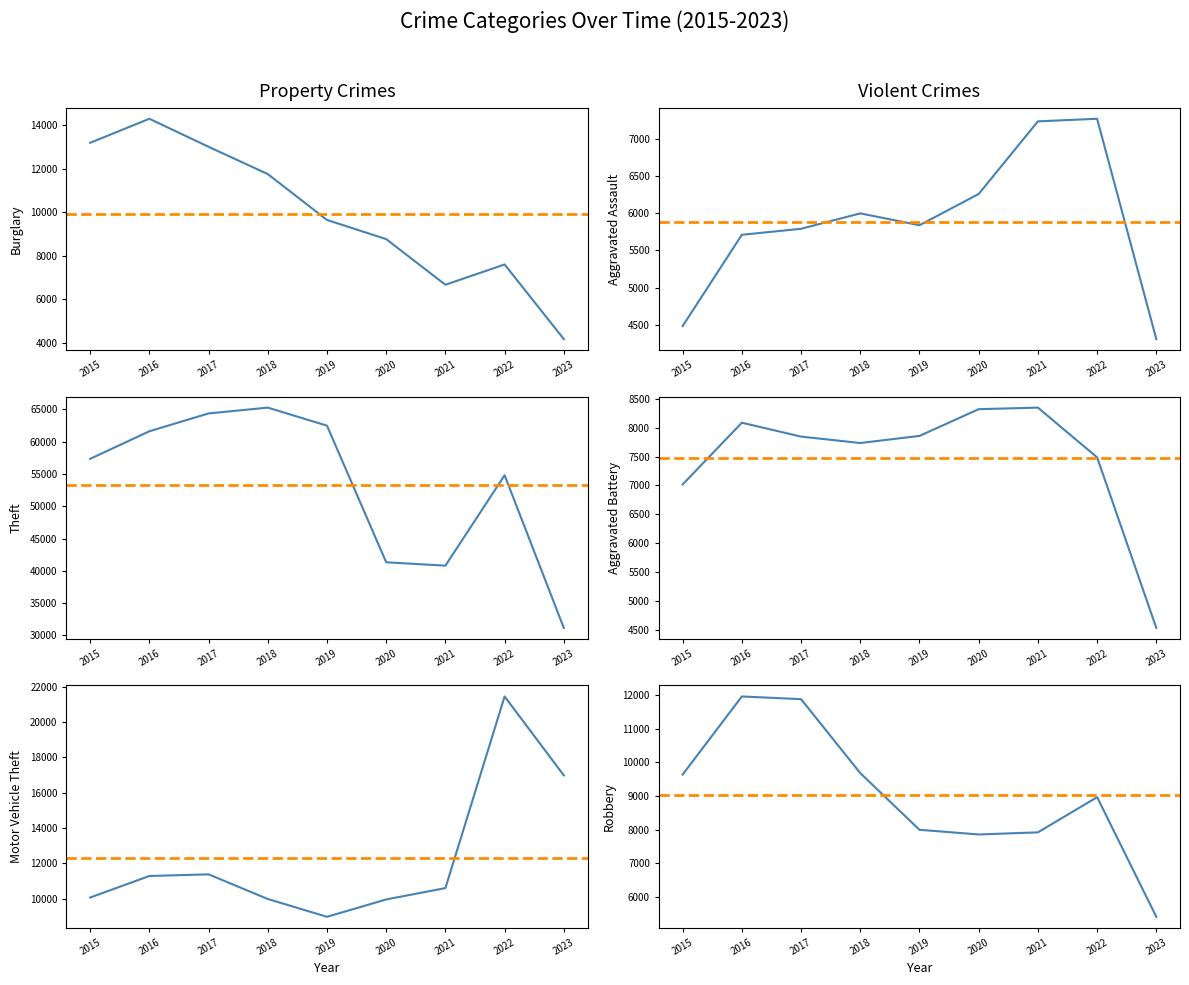

Reading left to right, list all the values displayed in this chart.

Burglary: 2015=13184	2016=14289	2017=13001	2018=11747	2019=9638	2020=8757	2021=6659	2022=7592	2023=4161
Aggravated Assault: 2015=4480	2016=5712	2017=5793	2018=6001	2019=5841	2020=6263	2021=7243	2022=7278	2023=4304
Theft: 2015=57350	2016=61621	2017=64384	2018=65286	2019=62491	2020=41320	2021=40797	2022=54808	2023=31144
Aggravated Battery: 2015=7018	2016=8085	2017=7845	2018=7734	2019=7857	2020=8319	2021=8346	2022=7486	2023=4537
Motor Vehicle Theft: 2015=10068	2016=11286	2017=11380	2018=9985	2019=8977	2020=9959	2021=10602	2022=21446	2023=16979
Robbery: 2015=9638	2016=11960	2017=11880	2018=9680	2019=7994	2020=7855	2021=7918	2022=8965	2023=5406